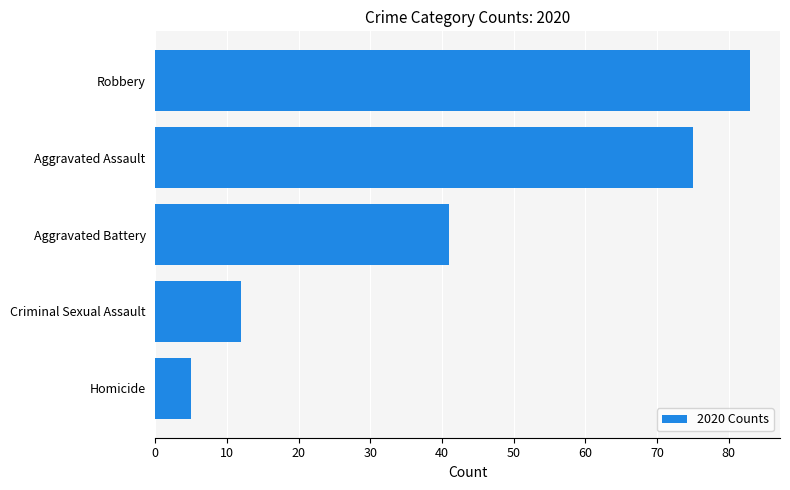

Does the chart contain any negative values?

No